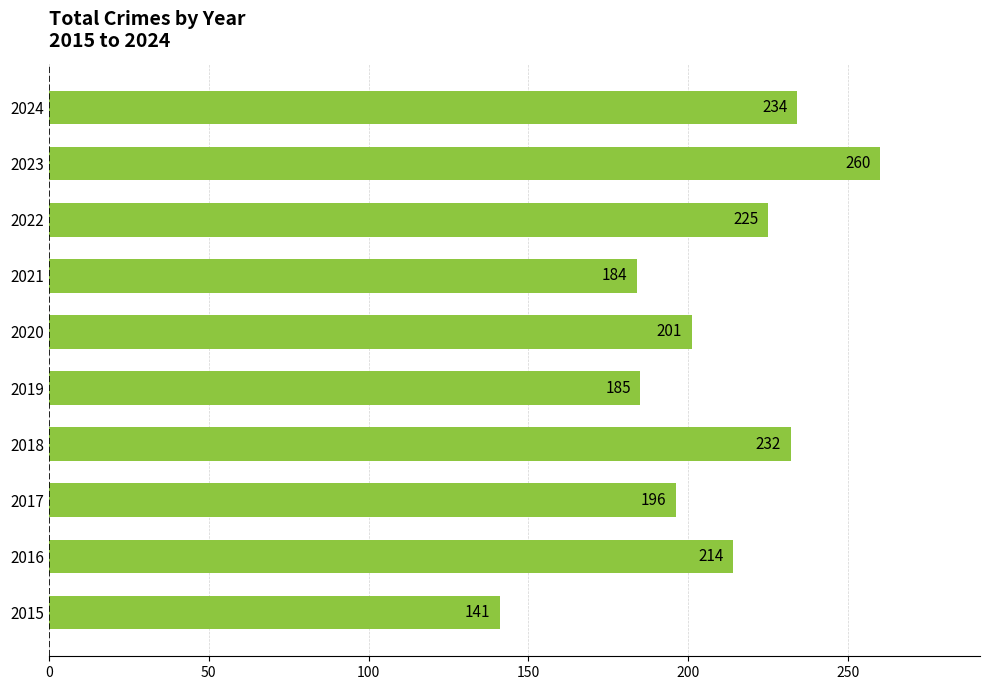

Between 2023 and 2022, which is larger?

2023